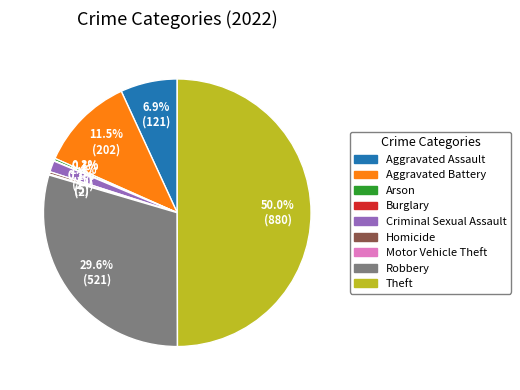

Which slice is the largest?

Theft